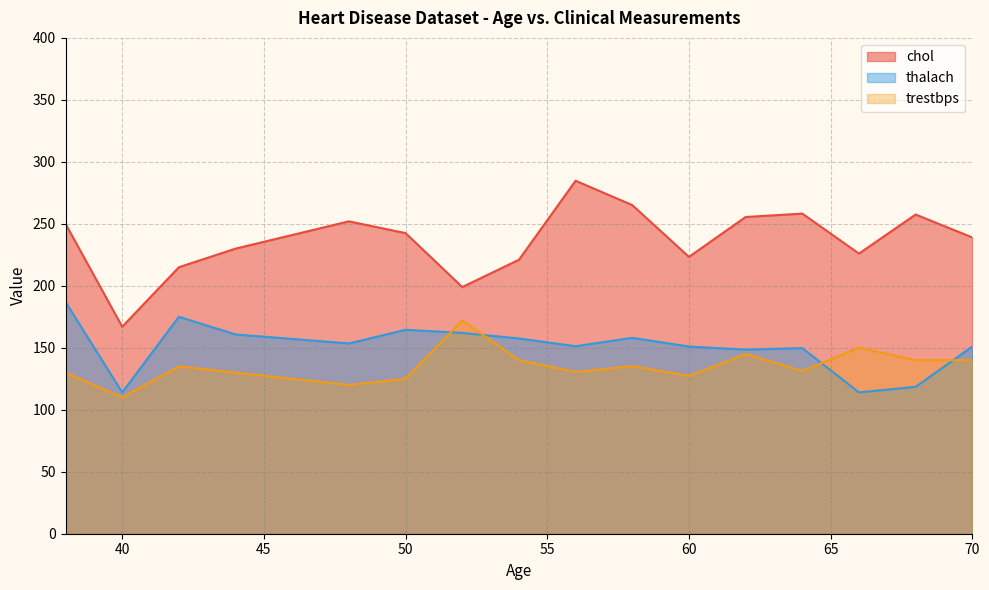

Does the chart have visible grid lines?

Yes